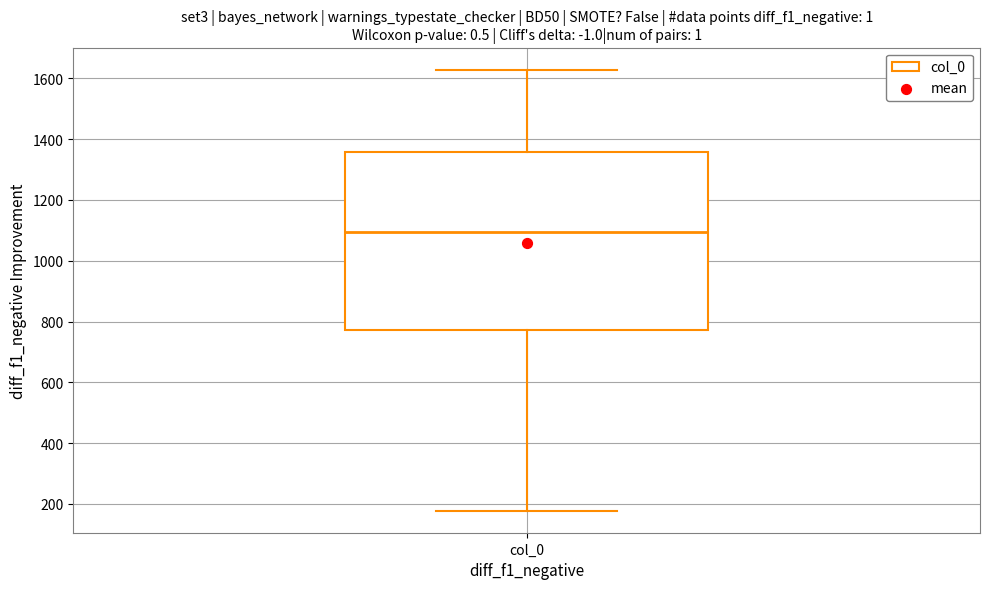

Transcribe this box plot: give where the median line is, the range the box spans, and where the two whiskers end, as read against the y-axis. The values are not printed on the chart, so give them approximately, as read against the axis.

median 1100, box 780 to 1360, whiskers 180 to 1620